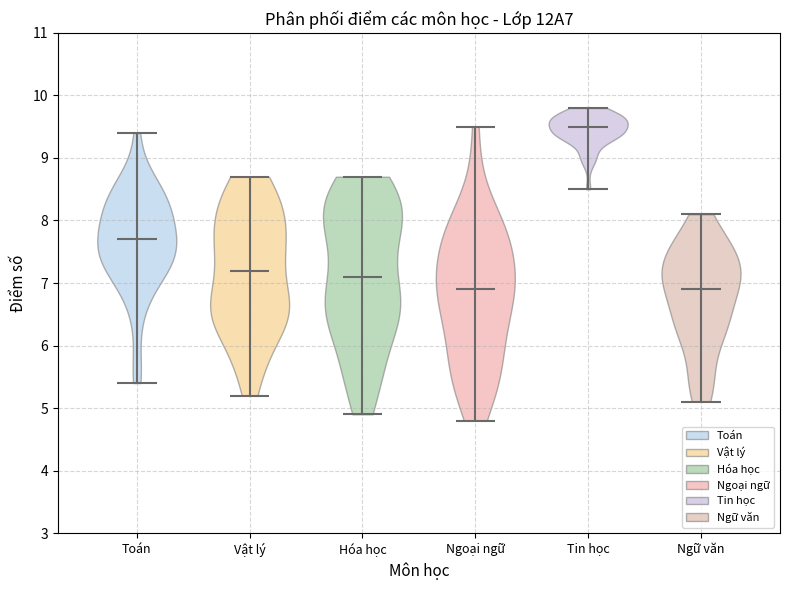

What is the lowest point the violin for Hóa học reaches on the y-axis? The values are not printed on the chart, so give them approximately, as read against the axis.

4.9